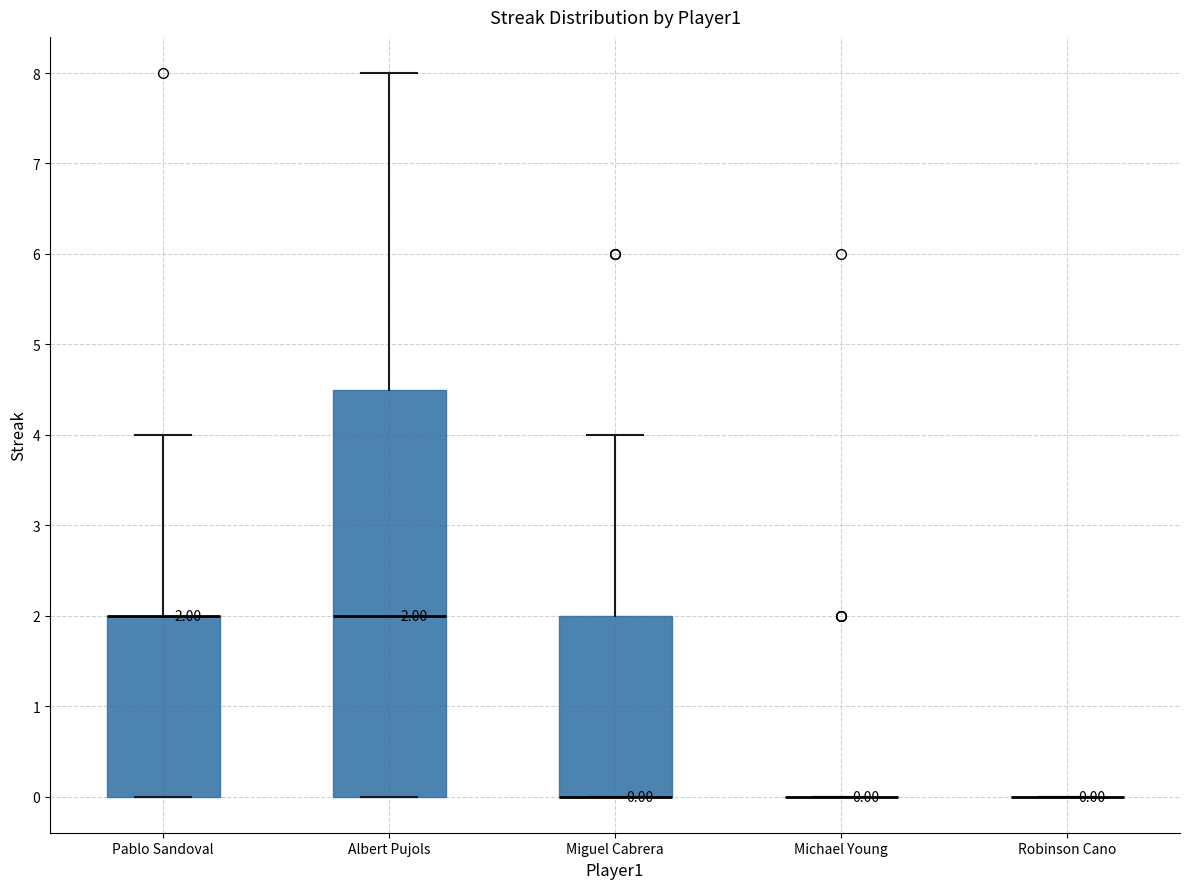

Comparing the boxes themselves (not the whiskers), which one is the tallest?

Albert Pujols